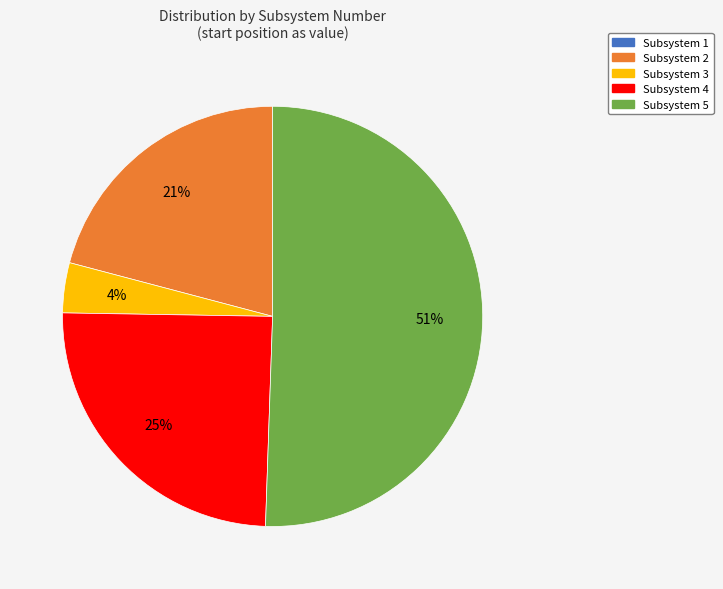

To the nearest percent, what is the average slice percentage?

20%